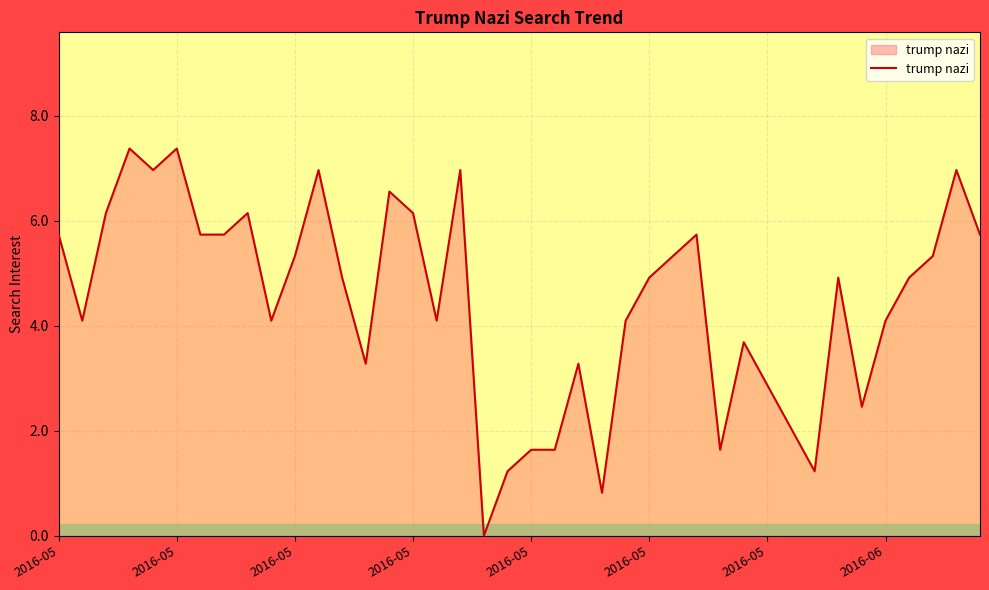

What is the maximum value shown in the chart?

7.4